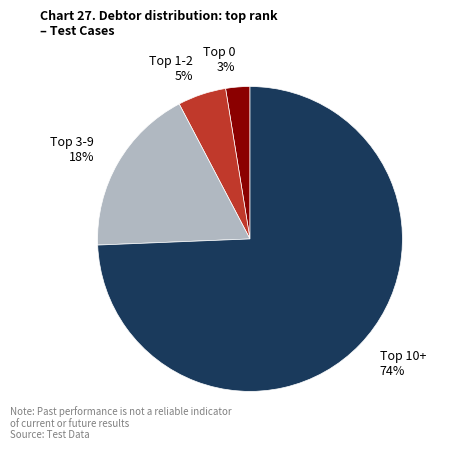

Does any single category account for the majority?

Yes